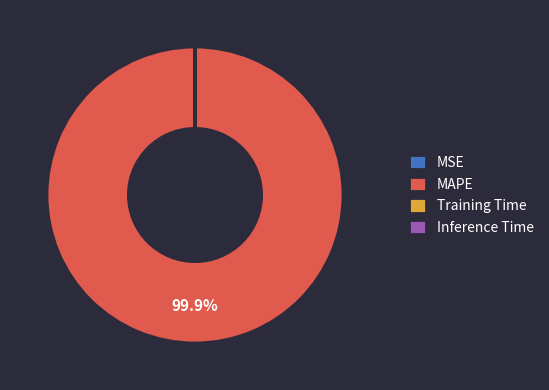

Which slice is the largest?

MAPE